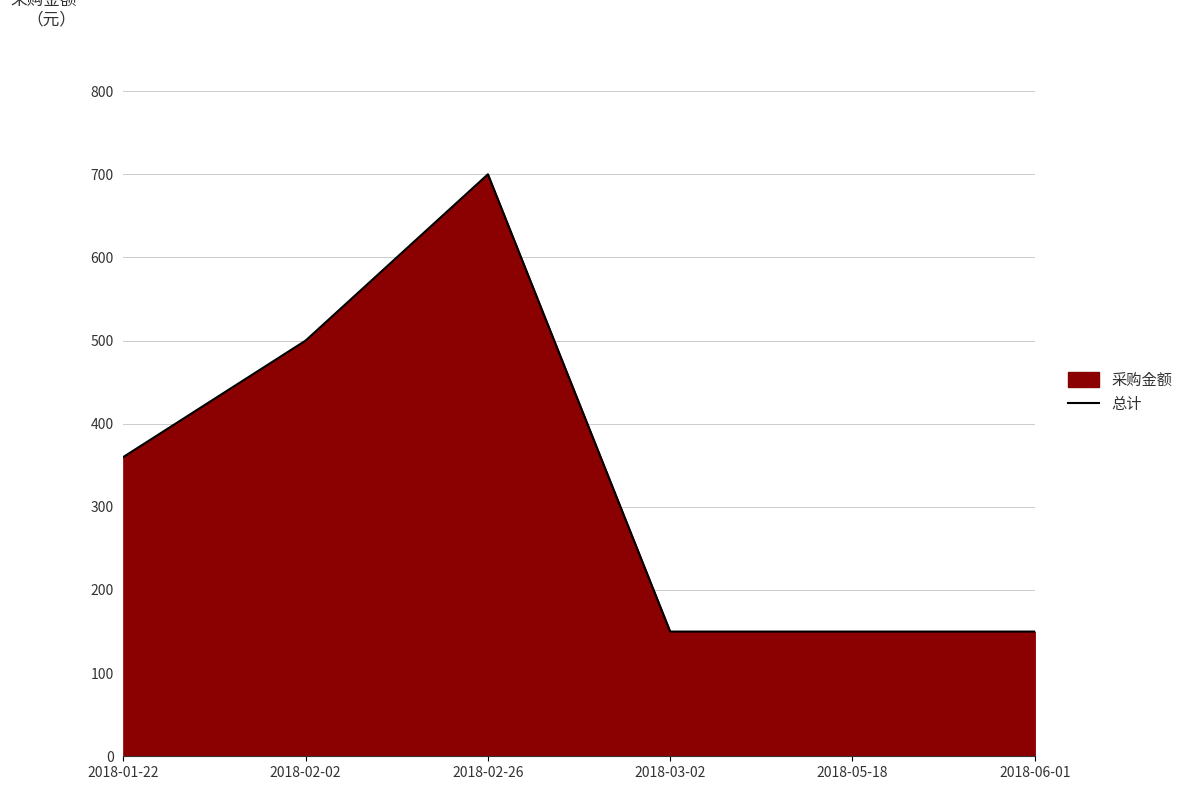

What is the sum of all values?

2010